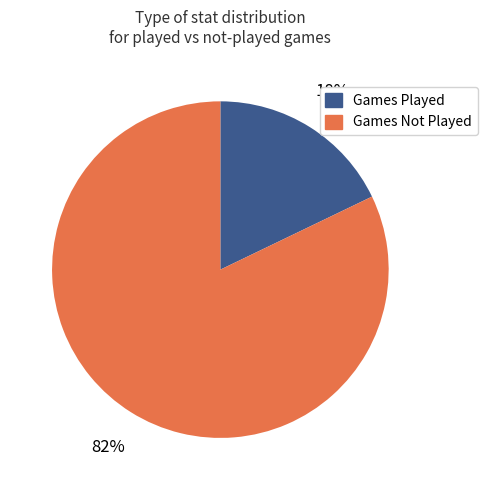

What is the ratio of the value at Games Not Played to the value at Games Played?

4.6